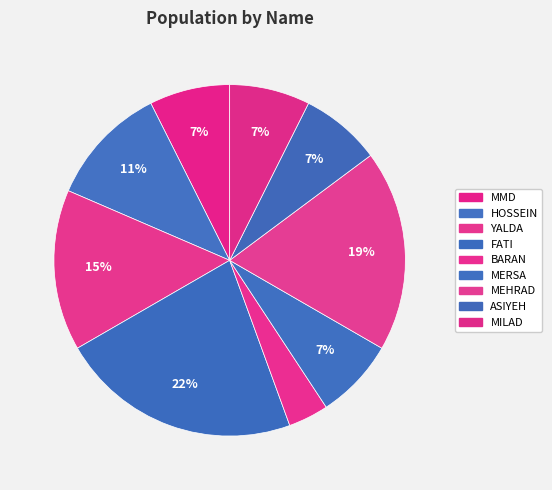

Between HOSSEIN and MMD, which is larger?

HOSSEIN